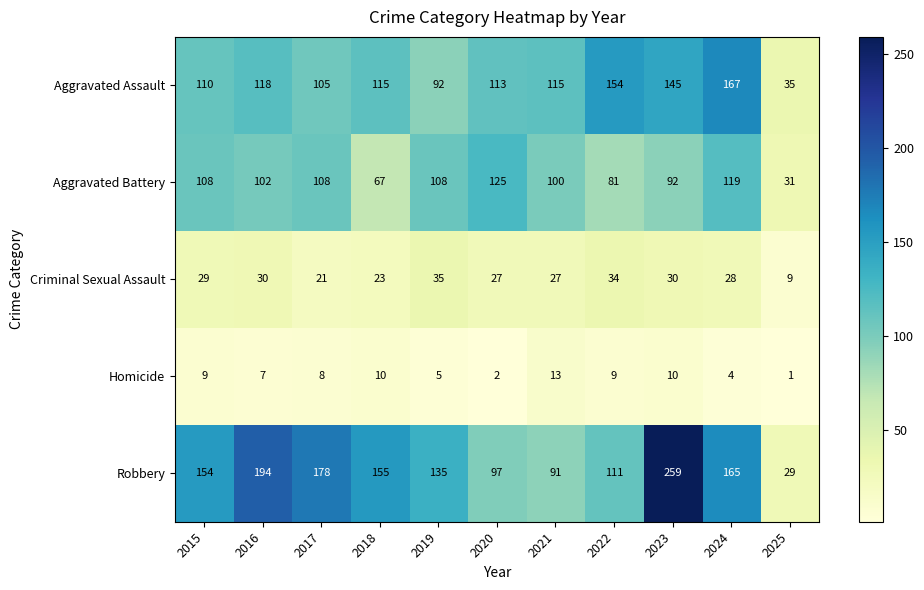

Where does the Aggravated Battery series first go above 102?

2015